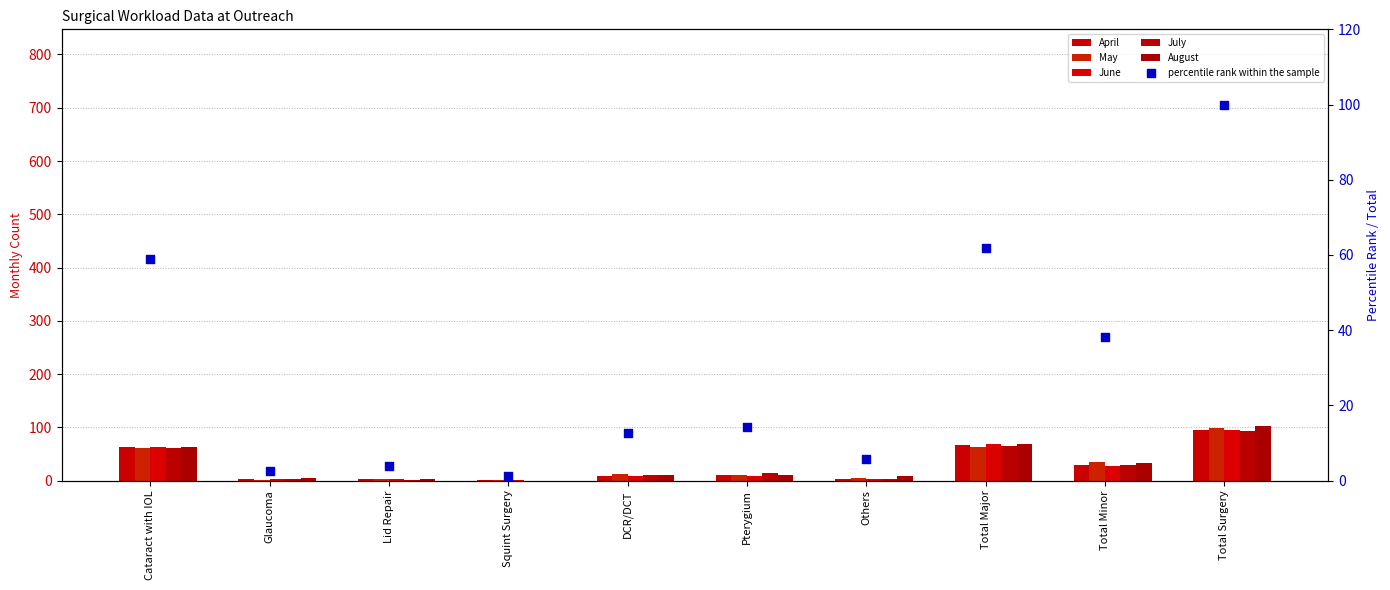

At which category is the sum across all series the highest?

Total Surgery